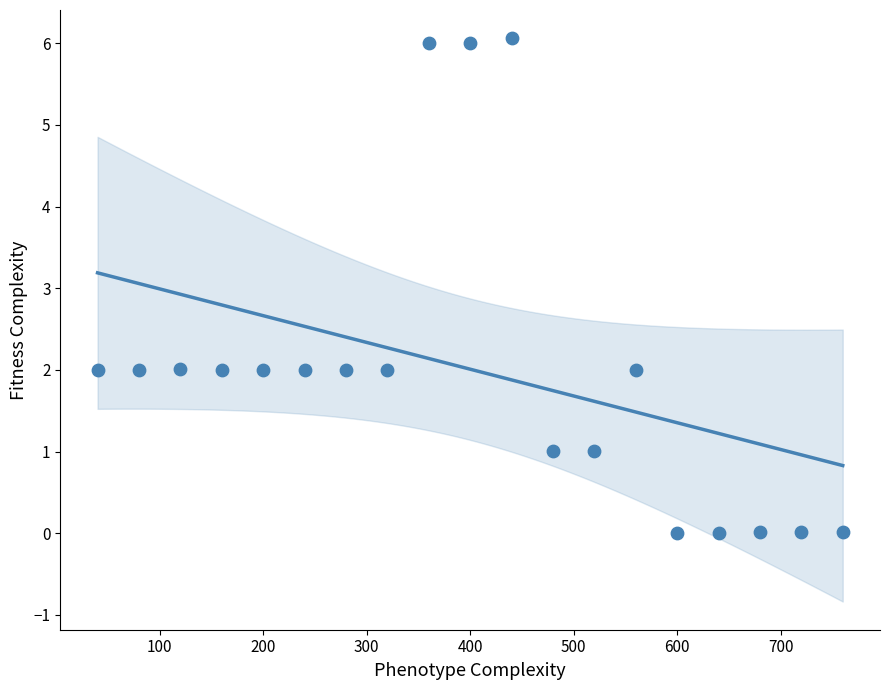

What is the range of X values (max minus min)?

720.0